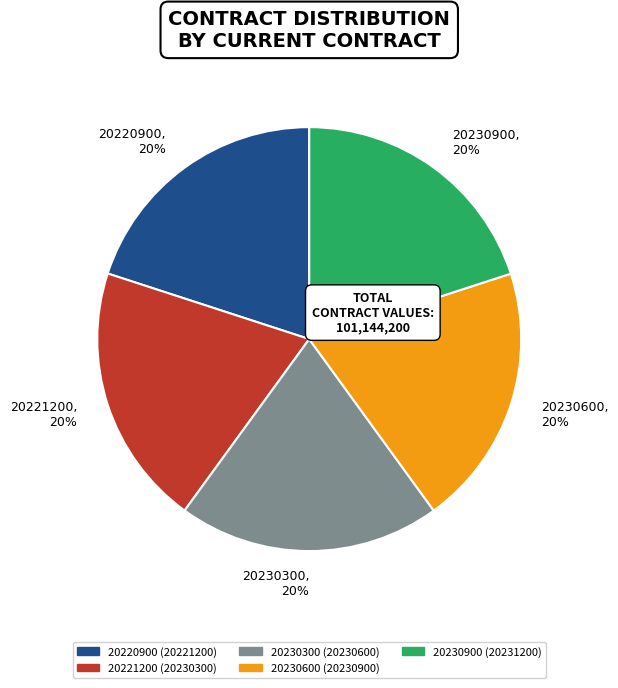

What is the ratio of the value at 20220900 to the value at 20230600?

1.0